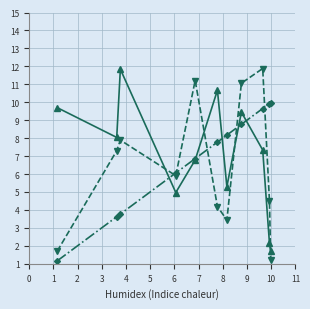

What is the minimum value shown in the chart?

1.2